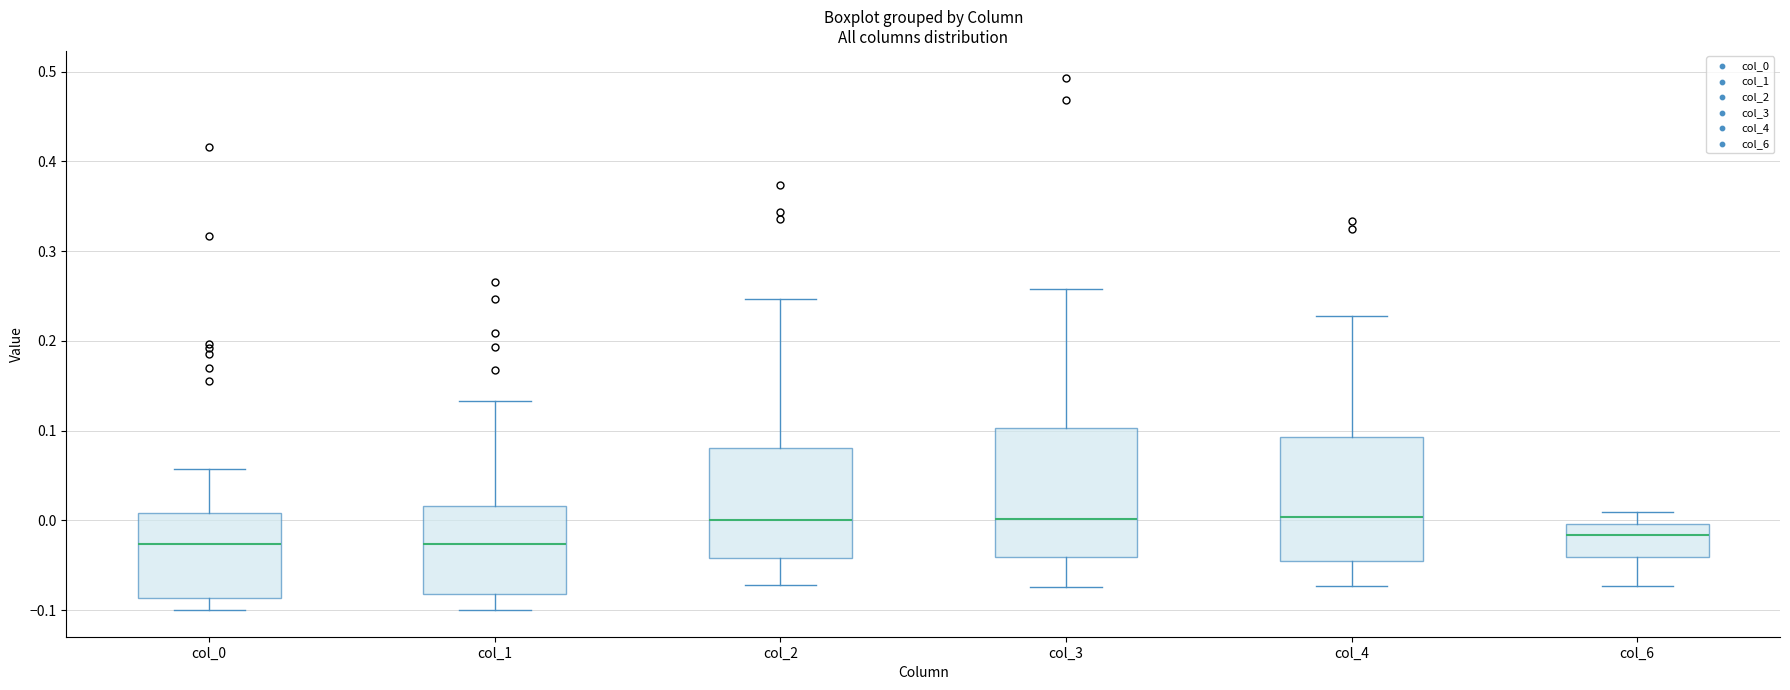

Reading left to right, read every box against the y-axis: the position of its median line, the range the box covers, and the ends of its whiskers. The values are not printed on the chart, so give them approximately, as read against the axis.

col_0: median -0.03, box -0.09 to 0.01, whiskers -0.10 to 0.06
col_1: median -0.03, box -0.08 to 0.02, whiskers -0.10 to 0.13
col_2: median 0.00, box -0.04 to 0.08, whiskers -0.07 to 0.25
col_3: median 0.00, box -0.04 to 0.10, whiskers -0.07 to 0.26
col_4: median 0.00, box -0.05 to 0.09, whiskers -0.07 to 0.23
col_6: median -0.02, box -0.04 to 0.00, whiskers -0.07 to 0.01